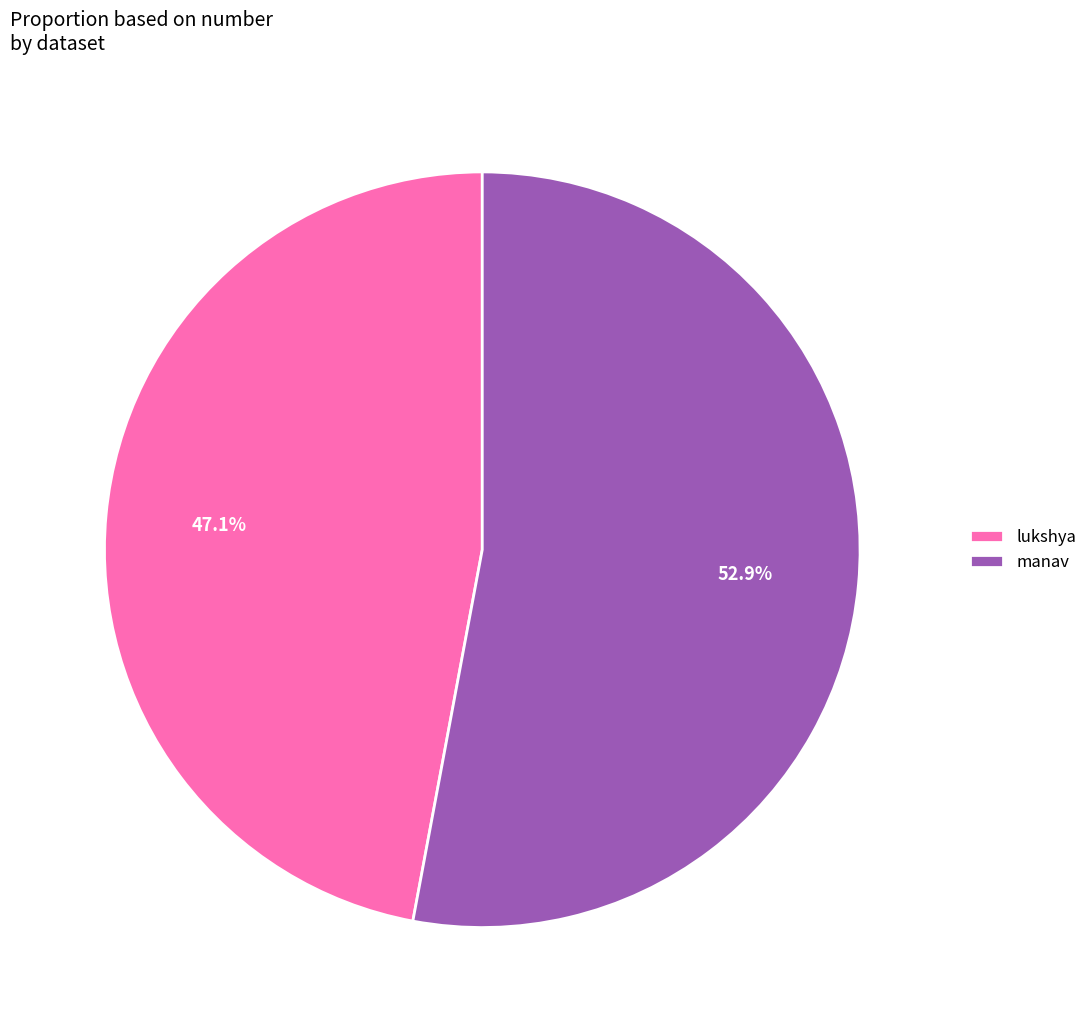

What is the ratio of the value at lukshya to the value at manav?

0.9